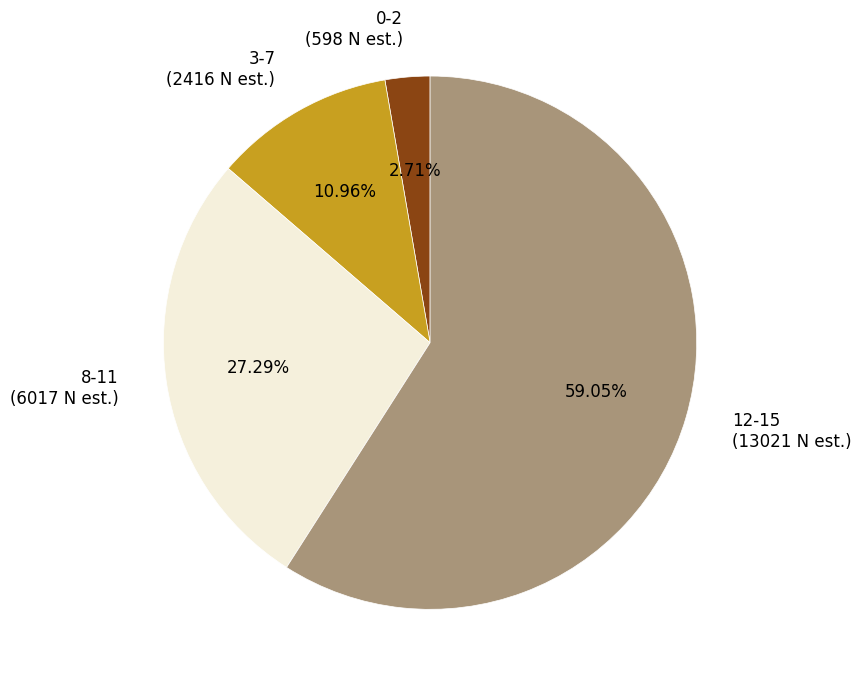

Is the sum of 8-11 and 3-7 greater than half?

No